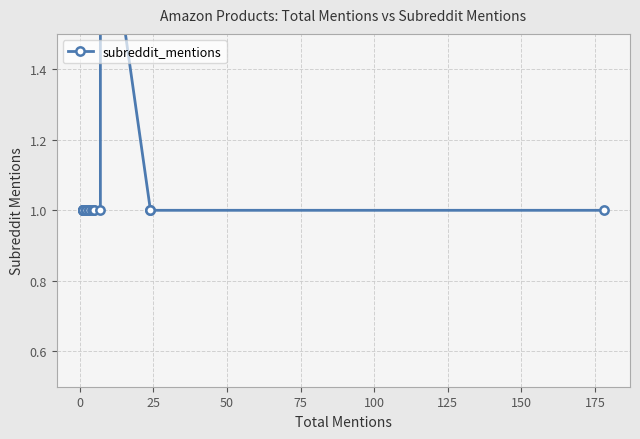

Count the values in the range 1 to 2.

20